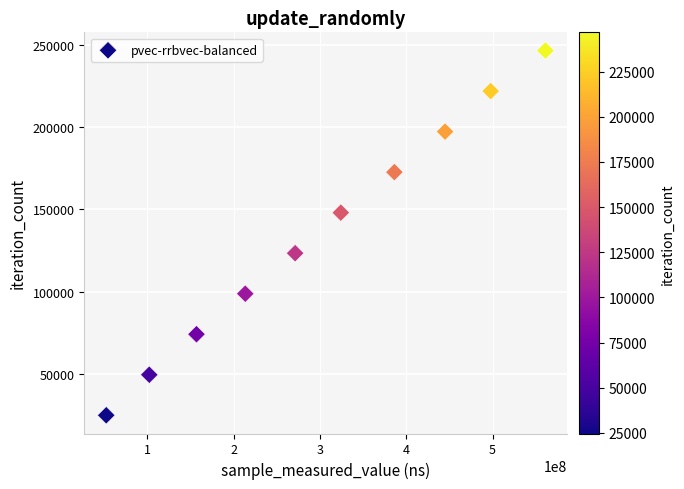

What is the range of Y values (max minus min)?

222048